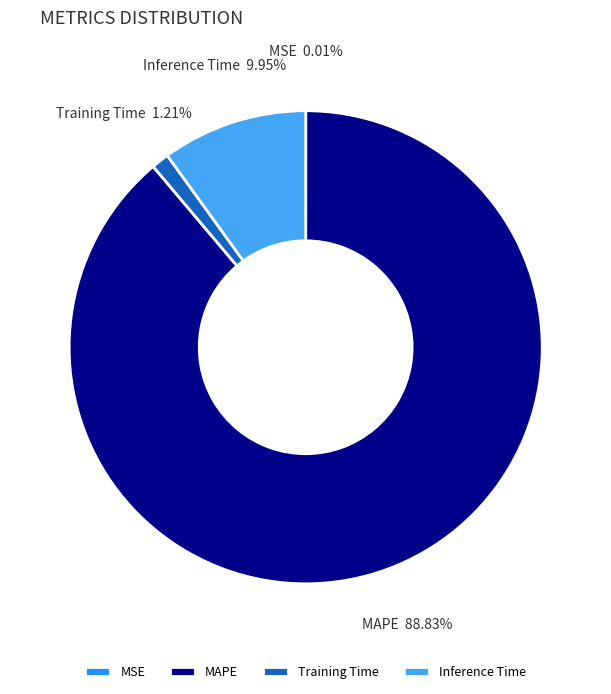

Is Inference Time the majority of the pie?

No